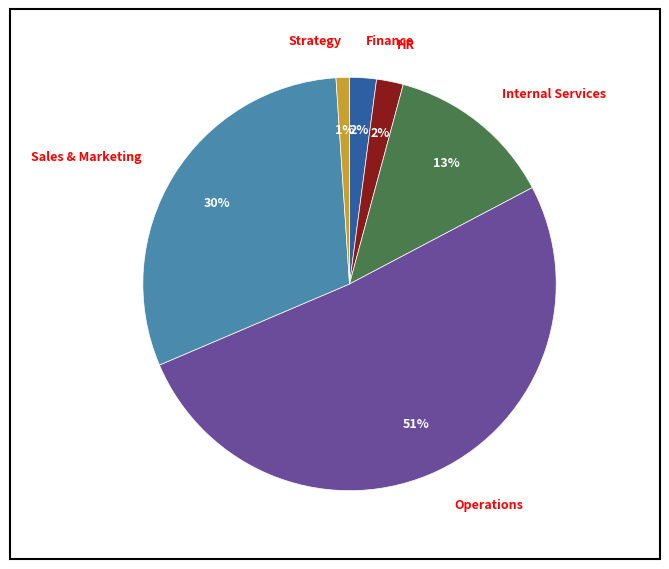

How many segments does this pie chart have?

6